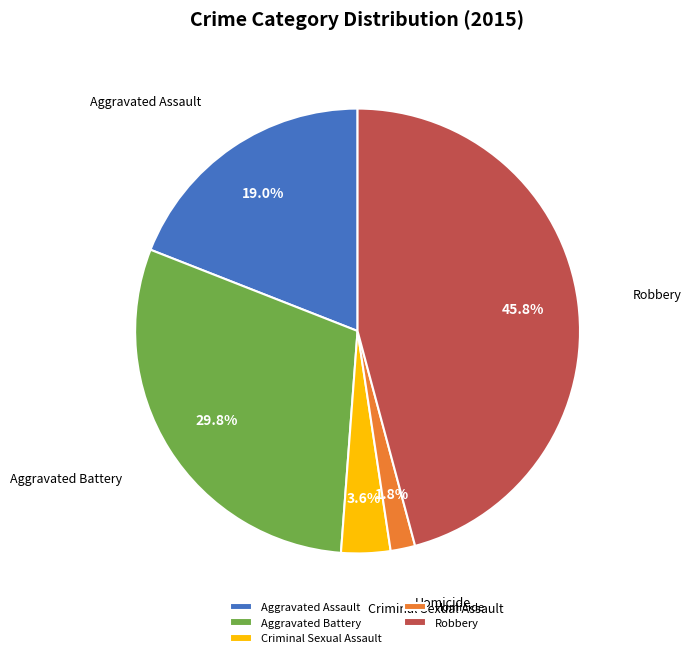

Is Aggravated Assault the majority of the pie?

No